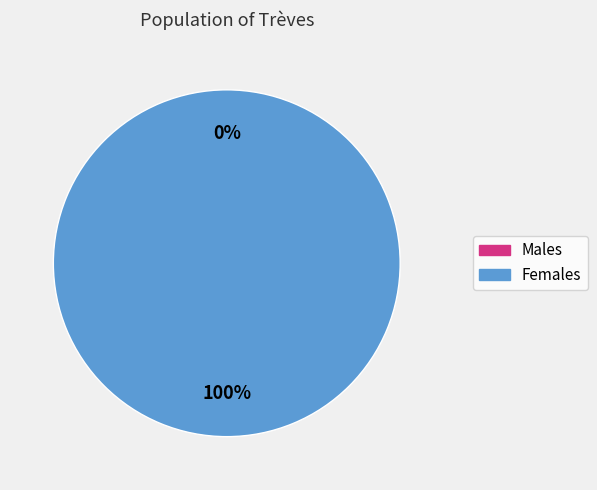

Combined, what portion of the pie is 1 and 0?

100.0%